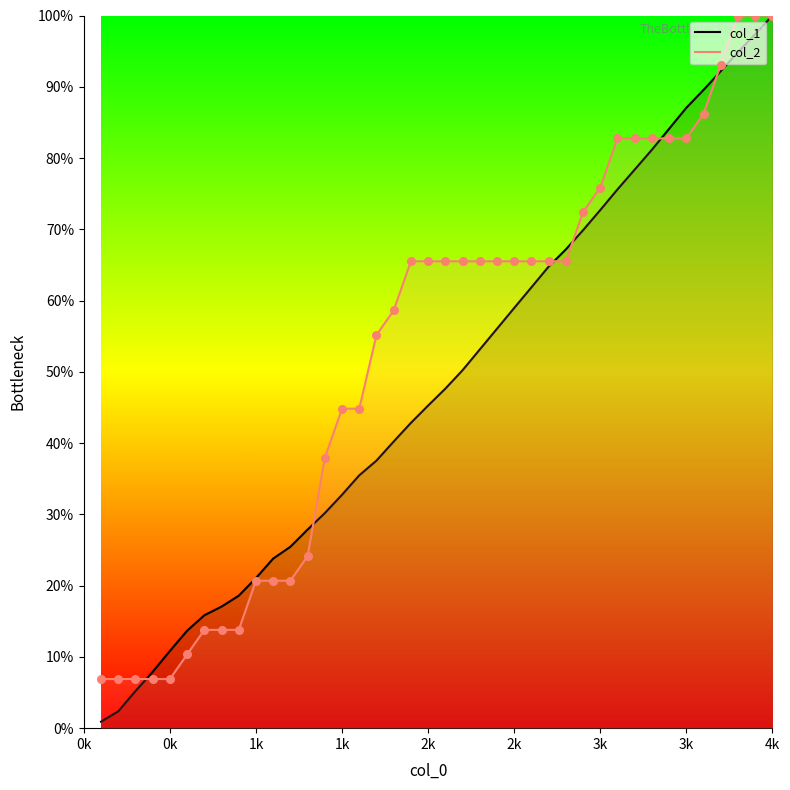

At how many categories does at least one series exceed 93?

4